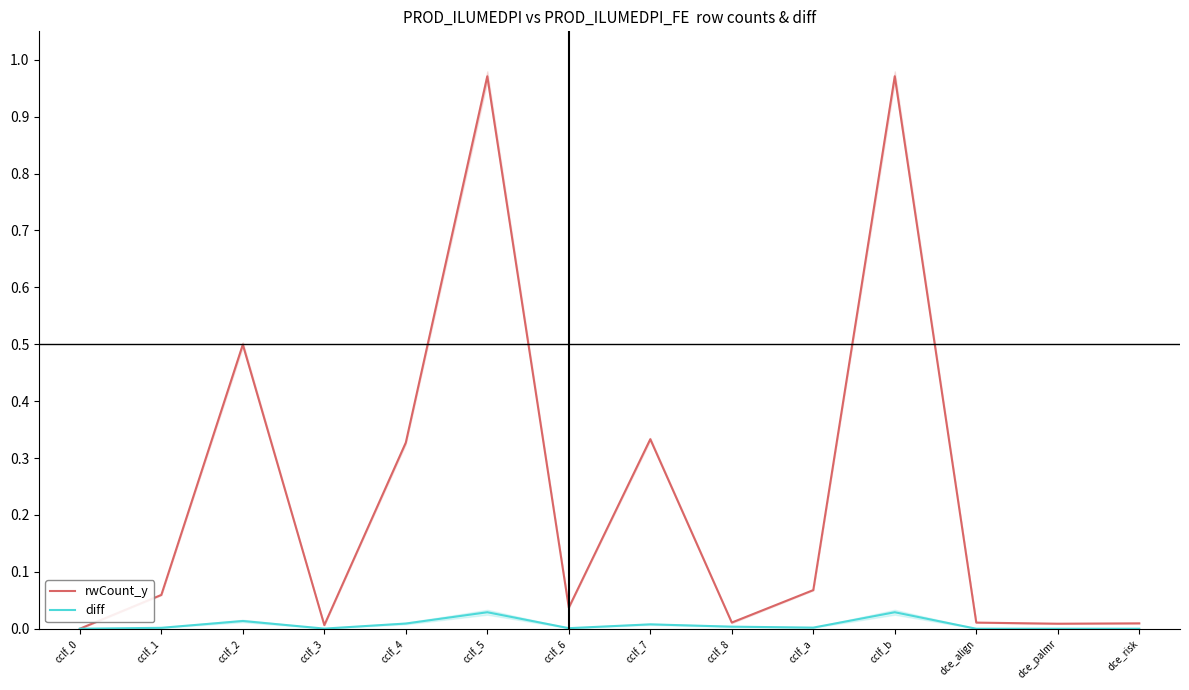

How many distinct data groups are displayed?

2